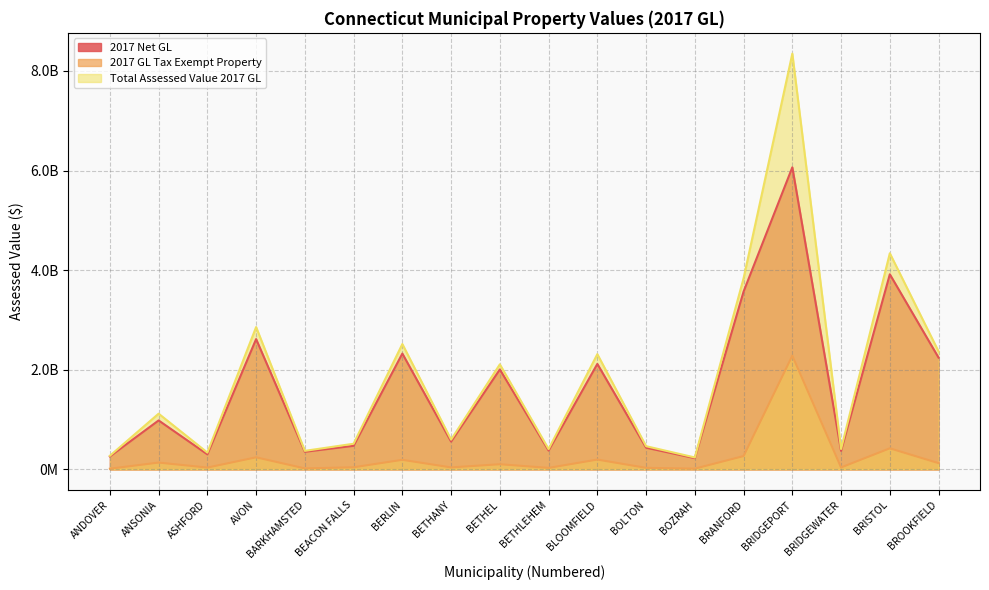

What is the label of the 15th point from the right?

AVON